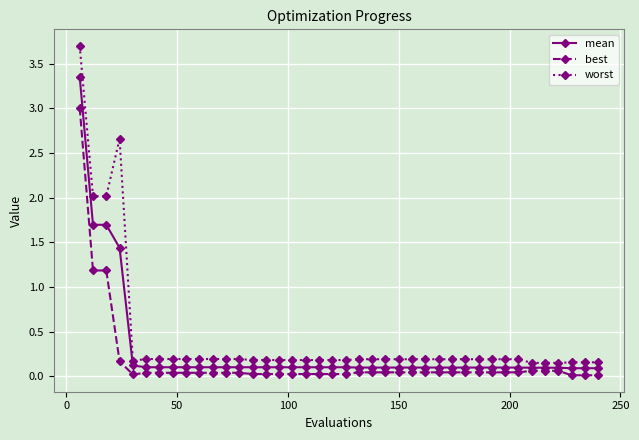

Which series has the widest spread of values?

worst